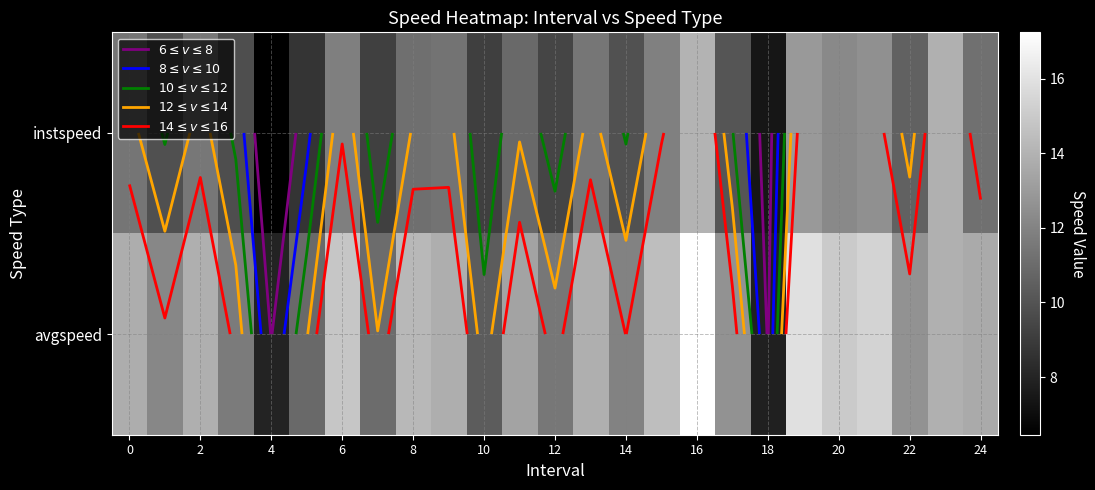

Rank the series by their maximum value, from highest to lowest.

avgspeed, instspeed